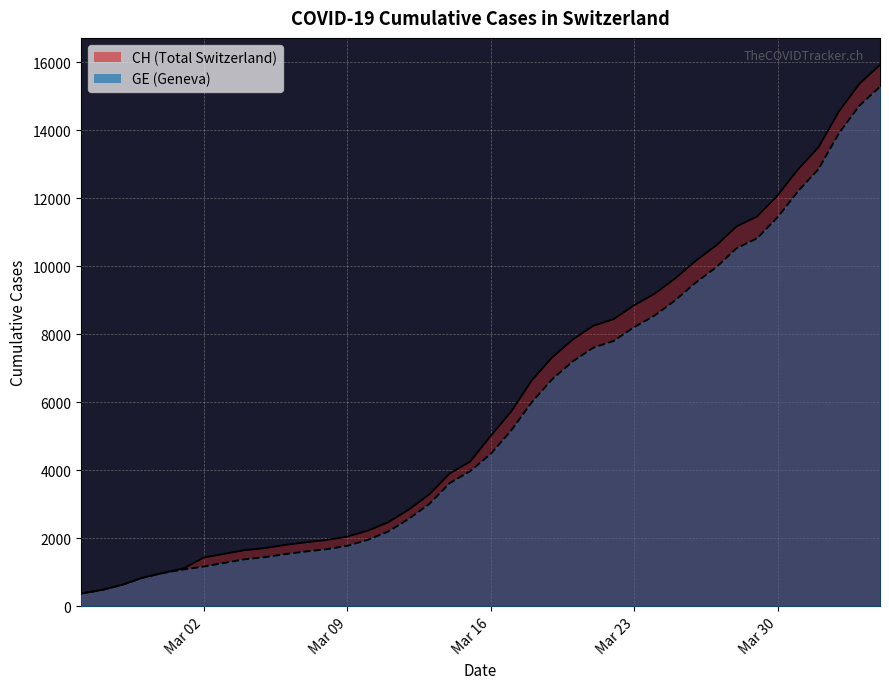

What is the value of the GE point at the 10th from the left?

1447